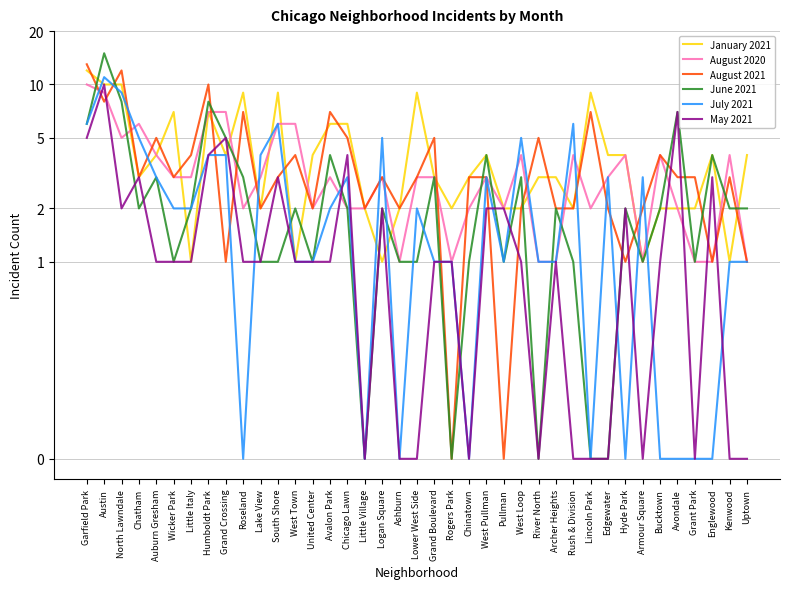

Is this an area chart (filled region under the line)?

No